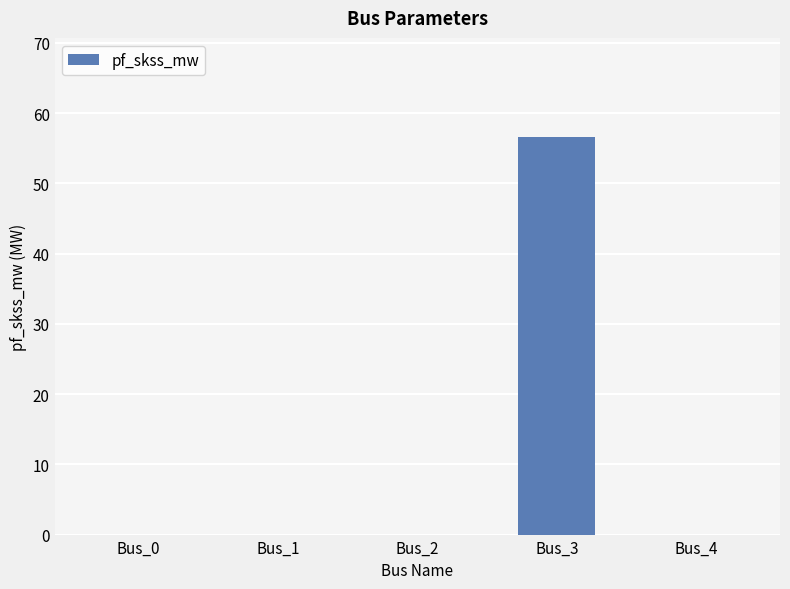

Is it true that the value at Bus_0 is 0.0?

True